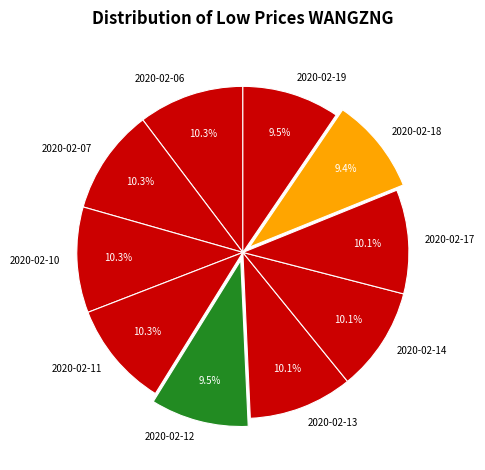

To the nearest percent, what is the average slice percentage?

10%